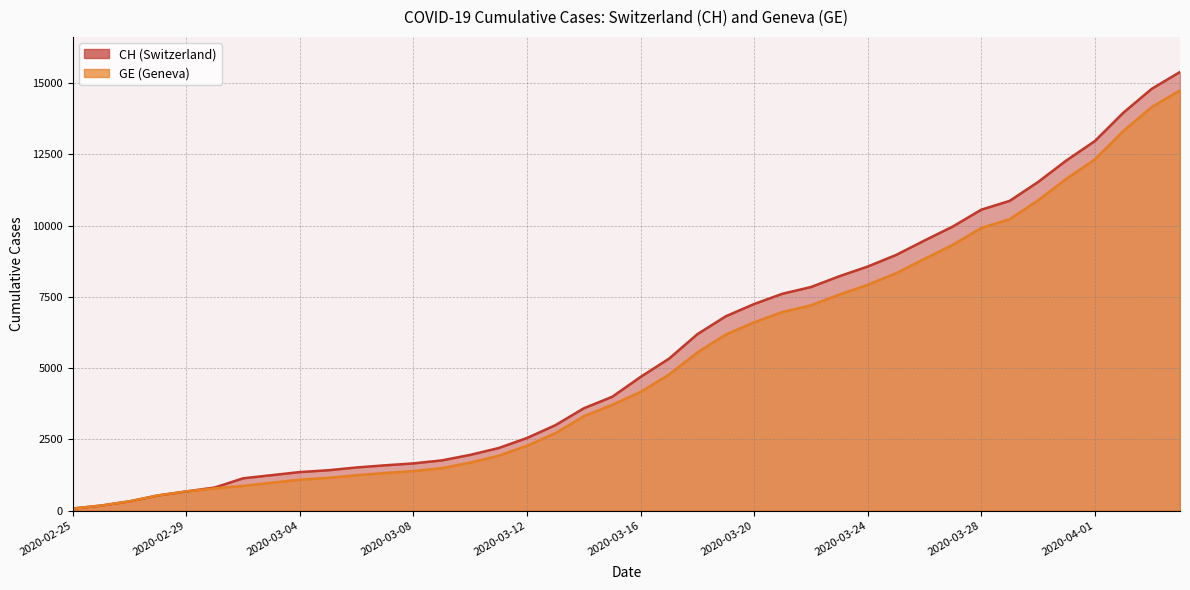

What is the difference between the maximum and minimum values in the GE series?

14676